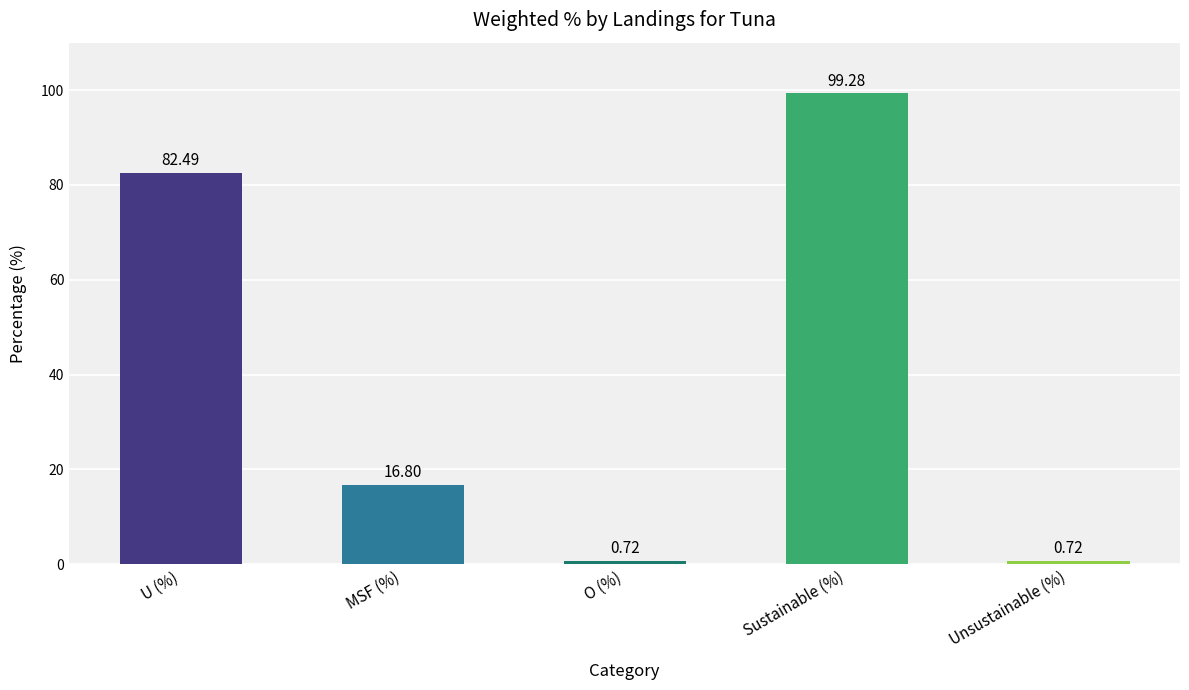

What is the difference between the maximum and minimum values?

98.6